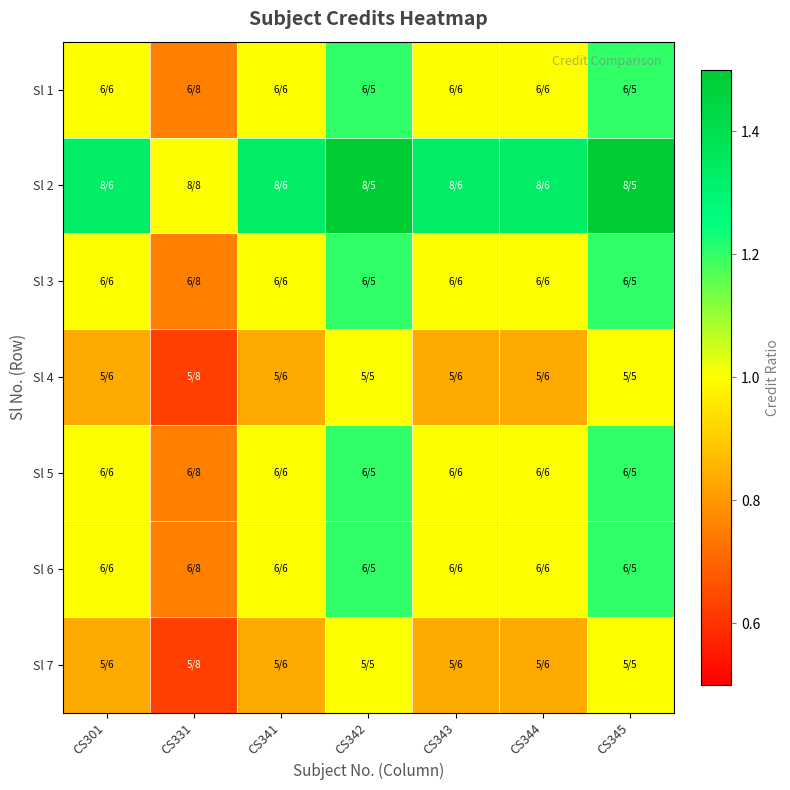

Reading left to right, extract all data points from this chart.

Sl 1: CS301=1.0	CS331=0.8	CS341=1.0	CS342=1.2	CS343=1.0	CS344=1.0	CS345=1.2
Sl 2: CS301=1.3	CS331=1.0	CS341=1.3	CS342=1.6	CS343=1.3	CS344=1.3	CS345=1.6
Sl 3: CS301=1.0	CS331=0.8	CS341=1.0	CS342=1.2	CS343=1.0	CS344=1.0	CS345=1.2
Sl 4: CS301=0.8	CS331=0.6	CS341=0.8	CS342=1.0	CS343=0.8	CS344=0.8	CS345=1.0
Sl 5: CS301=1.0	CS331=0.8	CS341=1.0	CS342=1.2	CS343=1.0	CS344=1.0	CS345=1.2
Sl 6: CS301=1.0	CS331=0.8	CS341=1.0	CS342=1.2	CS343=1.0	CS344=1.0	CS345=1.2
Sl 7: CS301=0.8	CS331=0.6	CS341=0.8	CS342=1.0	CS343=0.8	CS344=0.8	CS345=1.0